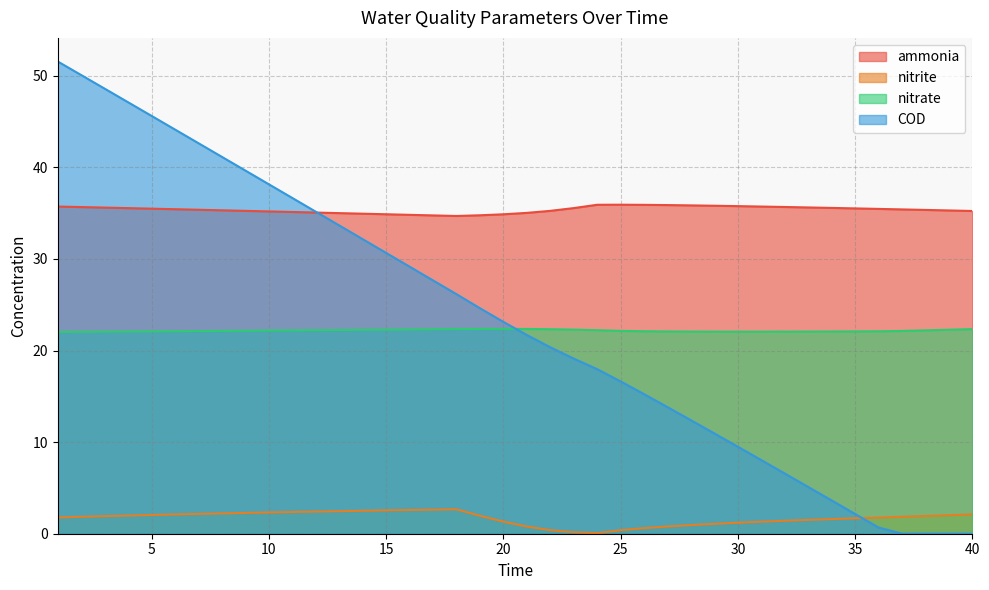

At which label does ammonia reach its peak?

25